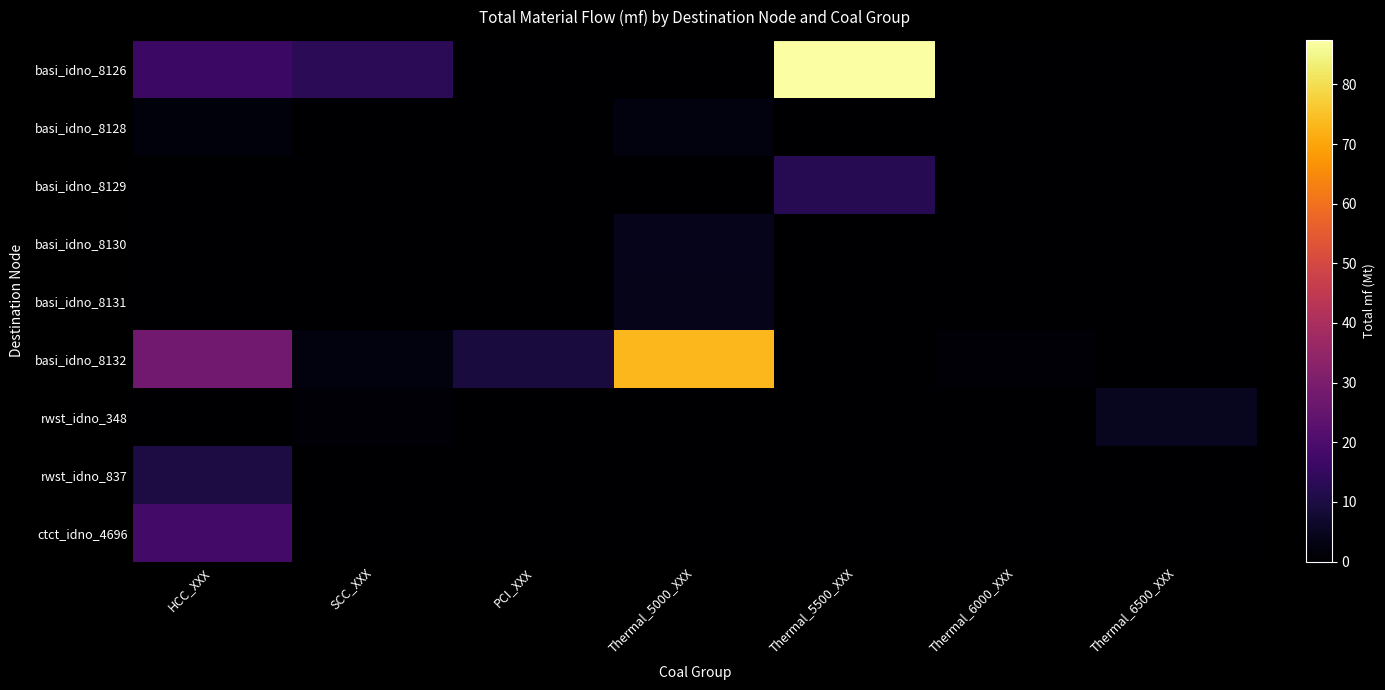

What is the greatest value displayed?

87.5